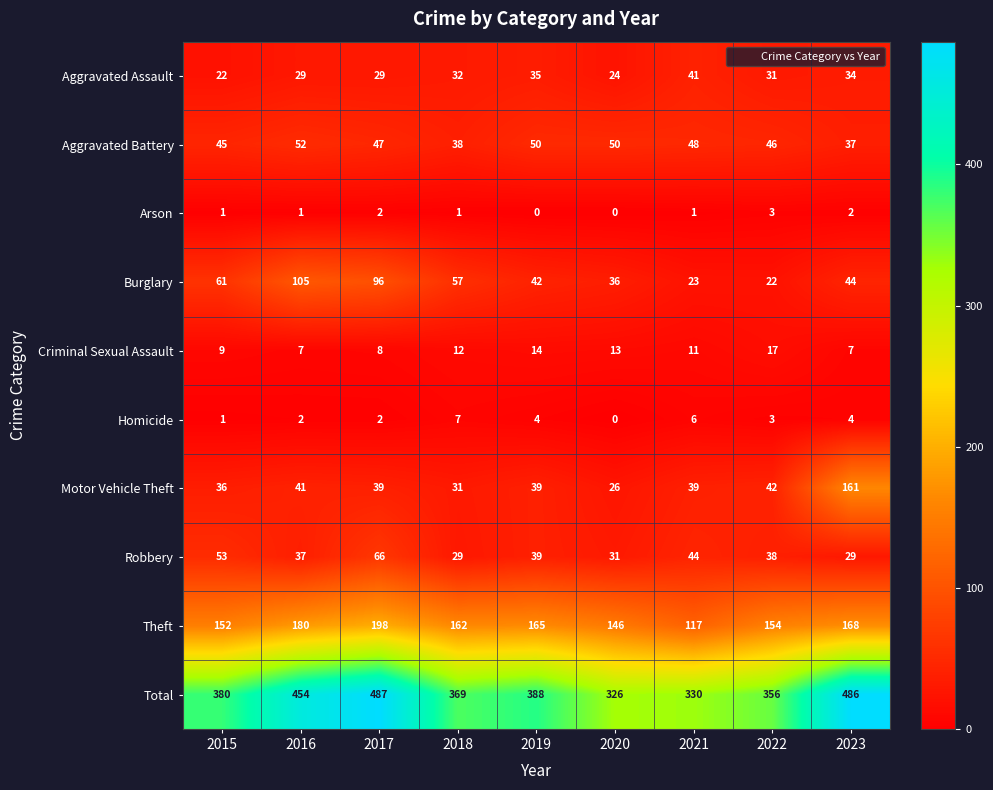

At which category is the sum across all series the highest?

2017